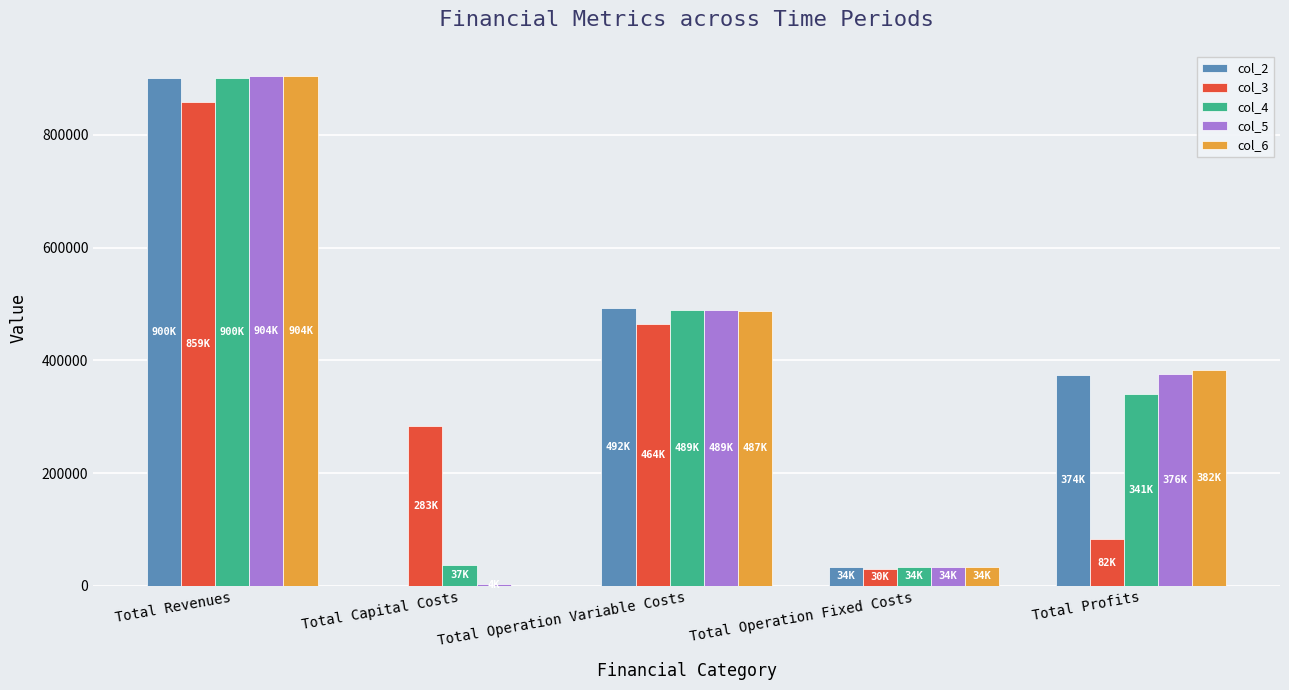

At which label does col_2 reach its peak?

Total Revenues